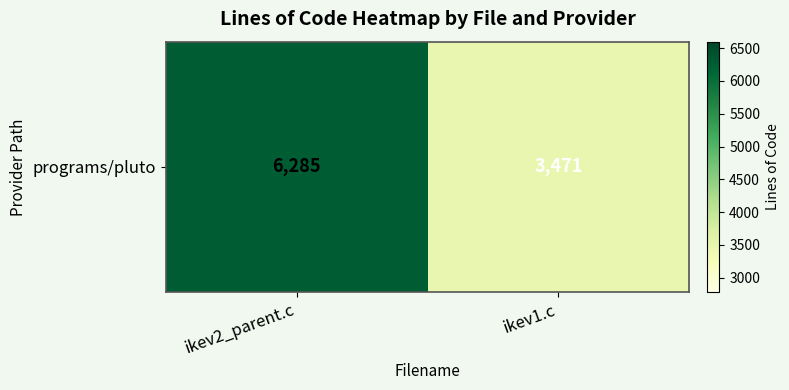

What value does the data have at ikev2_parent.c?

6285